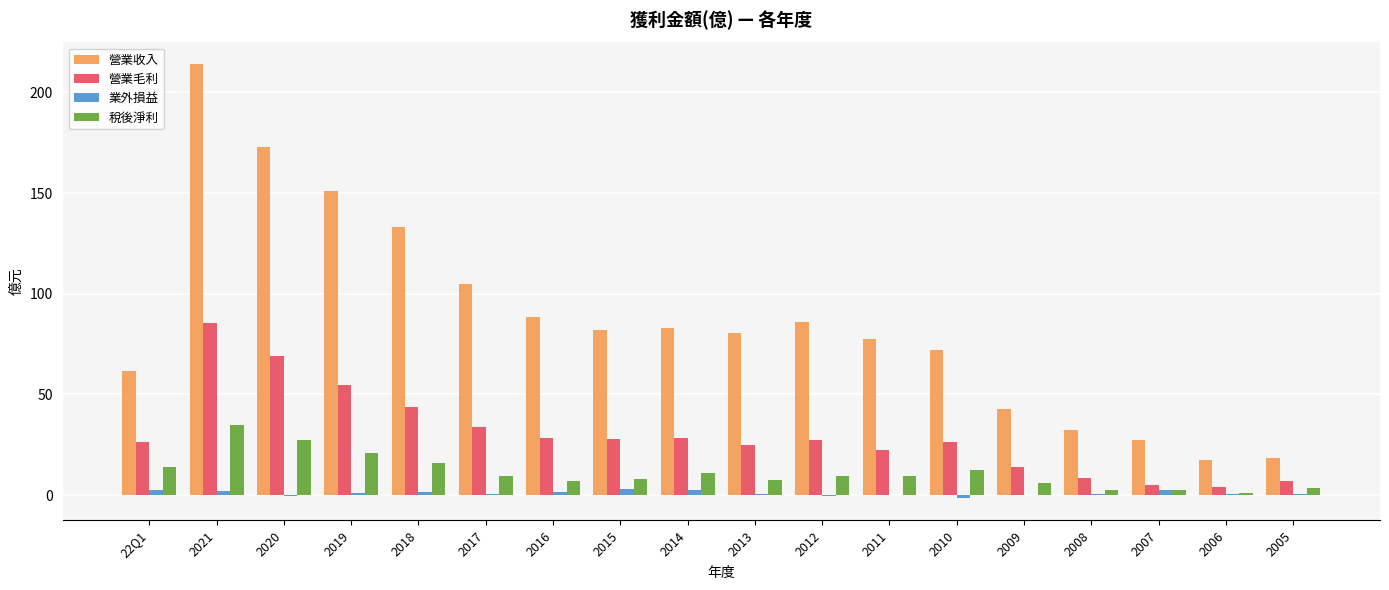

Is the value of 稅後淨利 at 2016 greater than the value of 業外損益 at 2014?

Yes